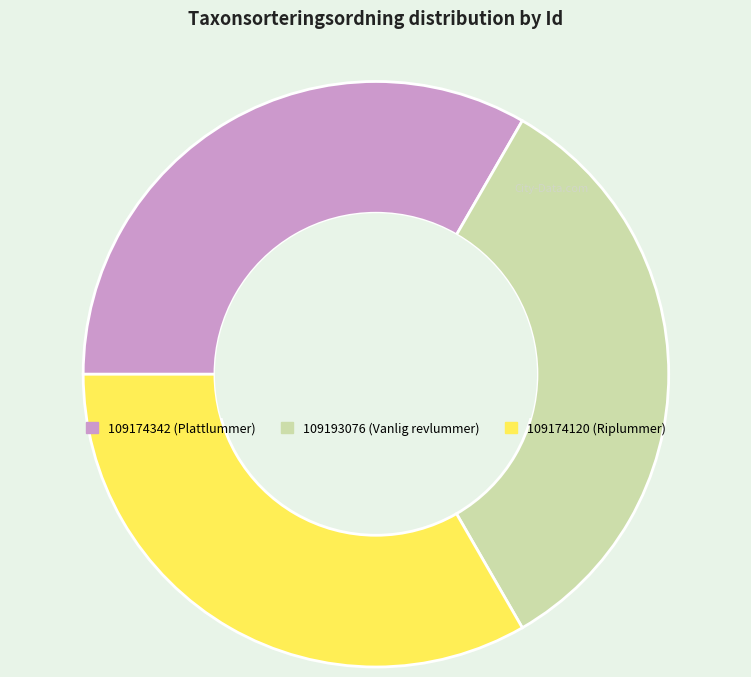

True or false: 109174342 accounts for 33% of the total.

True